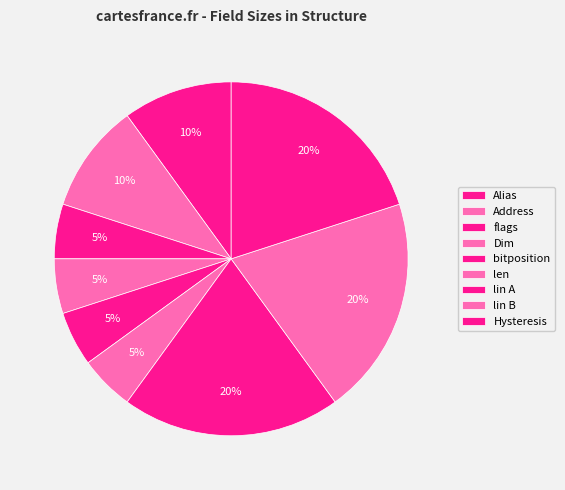

How much of the chart is everything except lin A?

80.0%